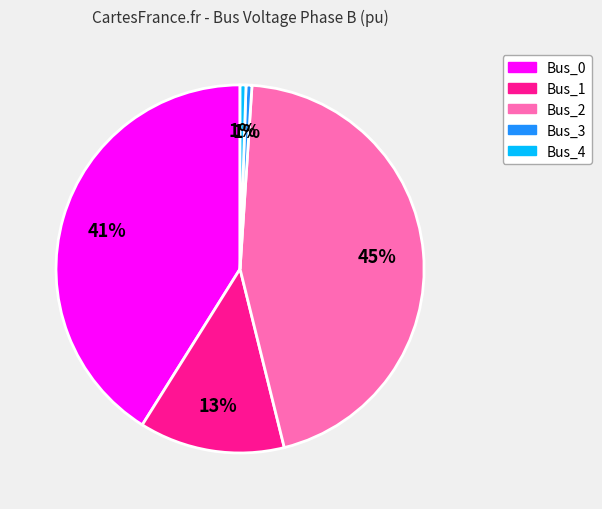

Is there a majority slice in this chart?

No